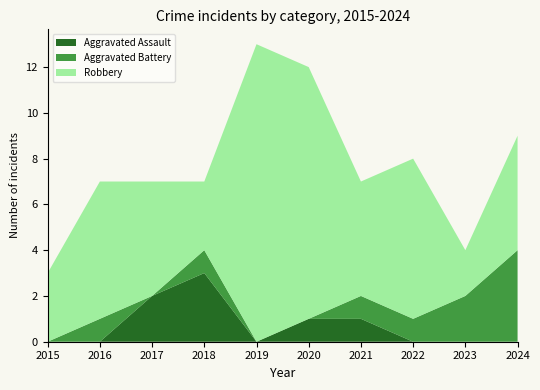

Reading left to right, list all the values displayed in this chart.

Aggravated Assault: 2015=0	2016=0	2017=2	2018=3	2019=0	2020=1	2021=1	2022=0	2023=0	2024=0
Aggravated Battery: 2015=0	2016=1	2017=0	2018=1	2019=0	2020=0	2021=1	2022=1	2023=2	2024=4
Robbery: 2015=3	2016=6	2017=5	2018=3	2019=13	2020=11	2021=5	2022=7	2023=2	2024=5